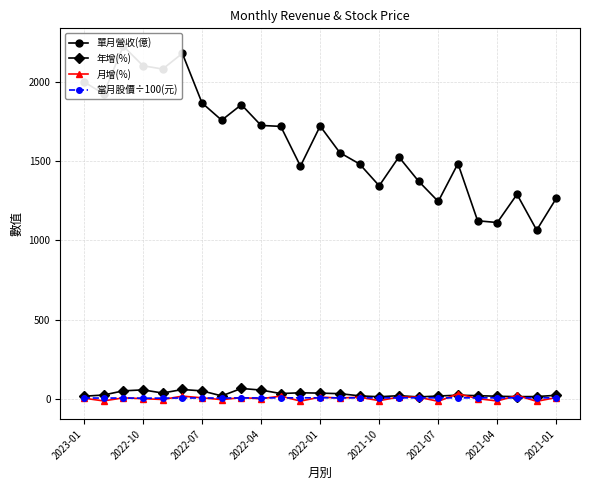

True or false: 當月股價÷100(元) and 年增(%) cross at least once.

False